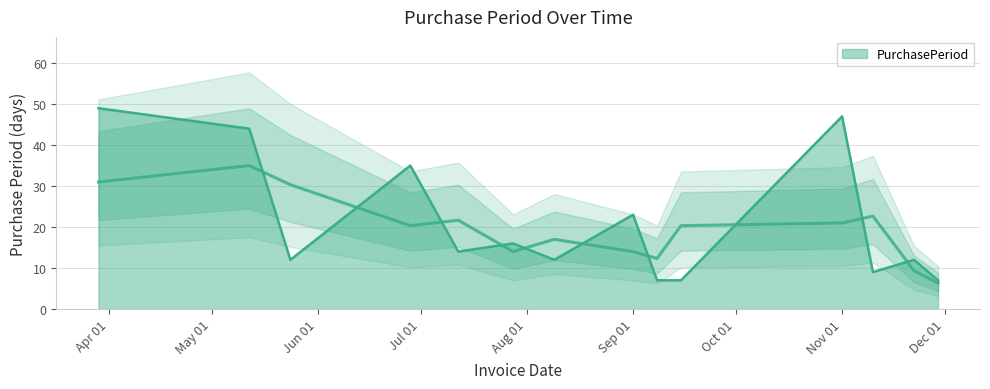

Rank the categories by value from highest to lowest.

2016-03-29, 2016-11-01, 2016-05-12, 2016-06-28, 2016-09-01, 2016-07-28, 2016-07-12, 2016-05-24, 2016-08-09, 2016-11-22, 2016-11-10, 2016-09-08, 2016-09-15, 2016-11-29